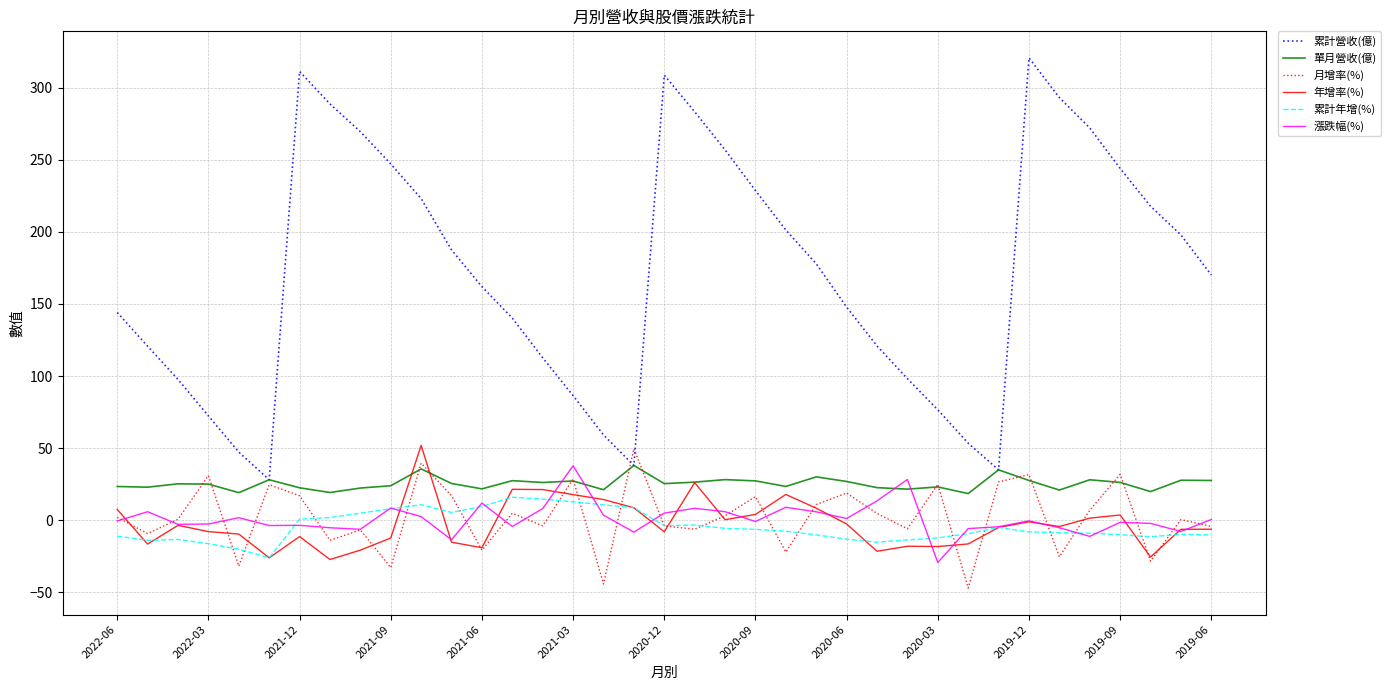

Which series has the largest range (max minus min)?

累計營收(億)